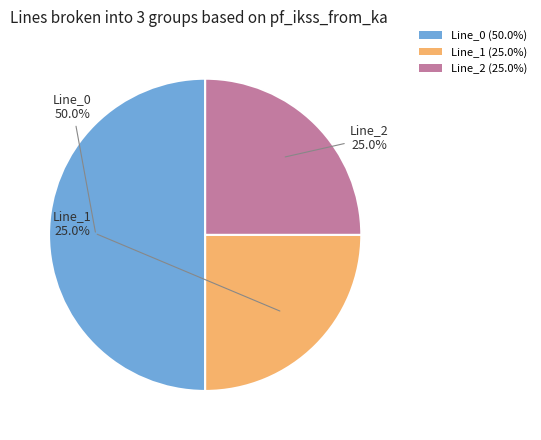

What is the total percentage of Line_0 and Line_1?

75.0%